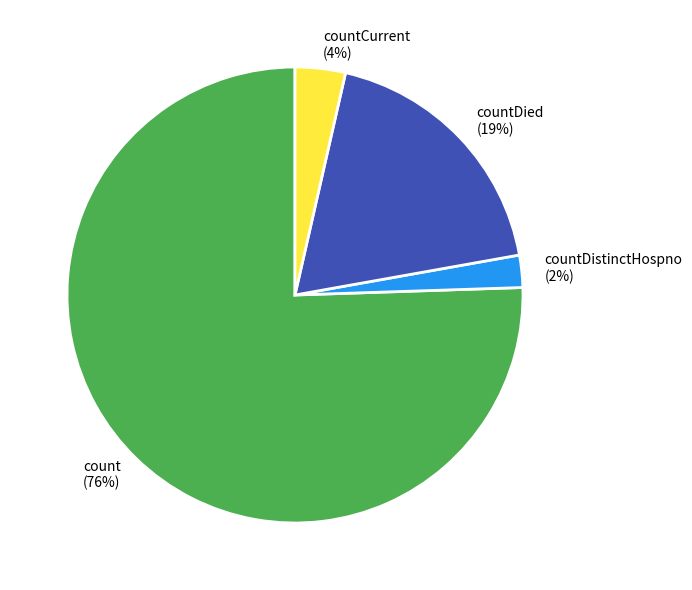

To the nearest percent, what is the combined percentage of countDistinctHospno and countDied?

21%